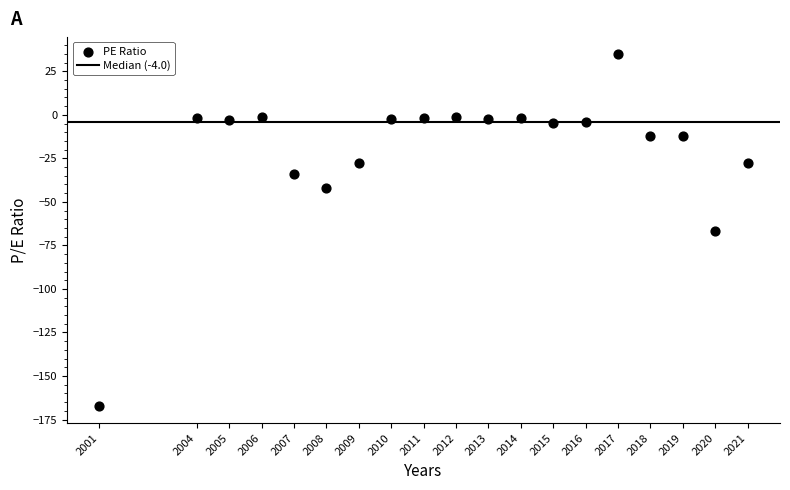

What is the range of X values (max minus min)?

20.0